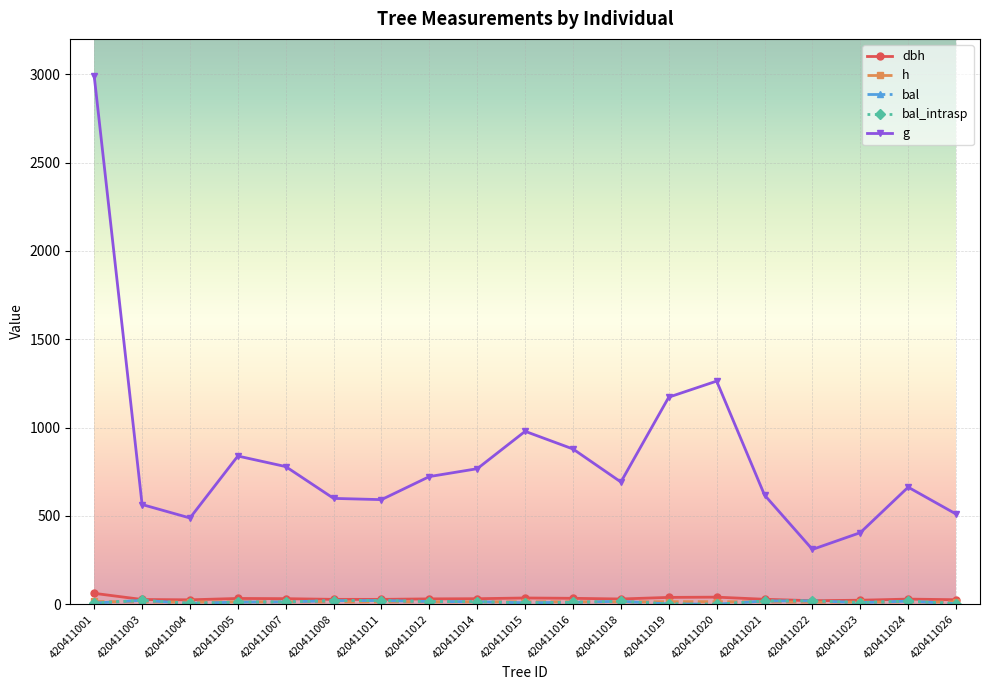

How many values in the g series are below 691?

9